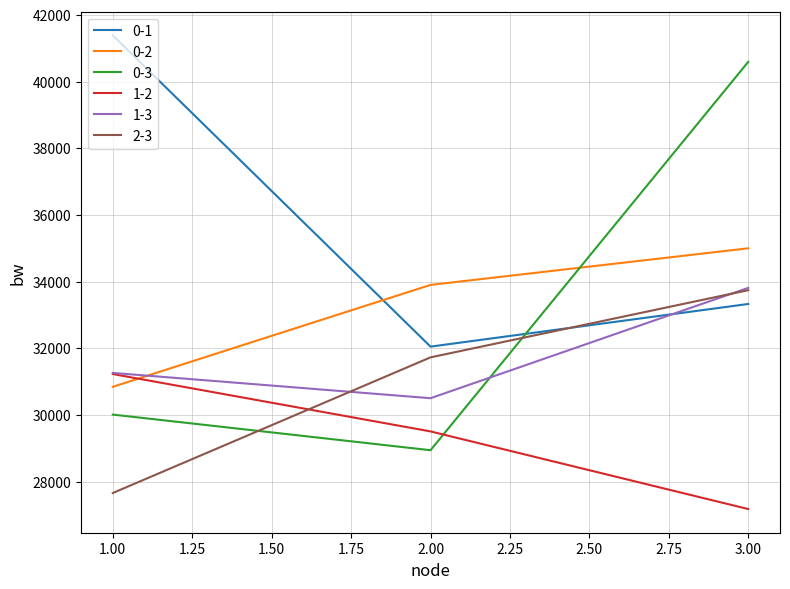

Reading left to right, list all the values displayed in this chart.

0-1: 41383.2	32047.0	33326.2
0-2: 30842.3	33898.2	34996.2
0-3: 30007.8	28939.2	40590.5
1-2: 31224.4	29503.3	27174.2
1-3: 31258.2	30499.2	33810.2
2-3: 27655.4	31724.6	33739.8